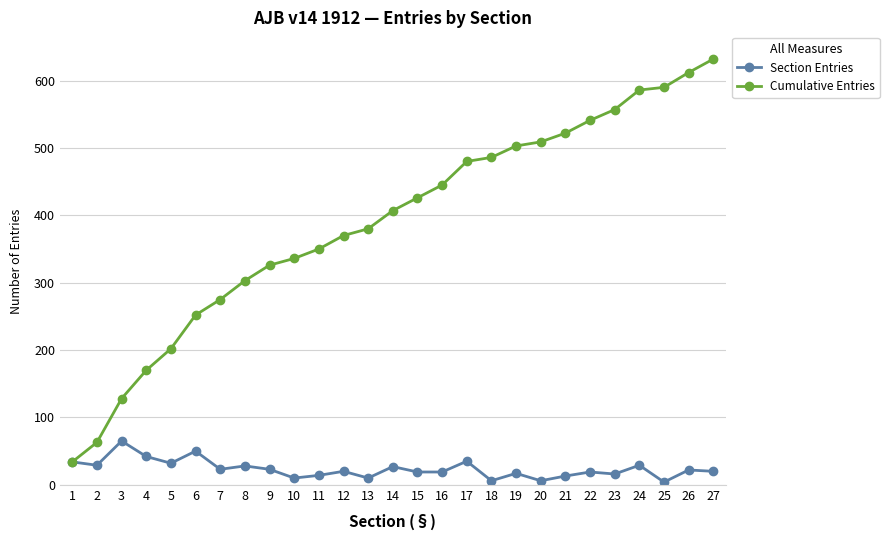

What is the difference between the maximum and minimum values in the Cumulative Entries series?

598